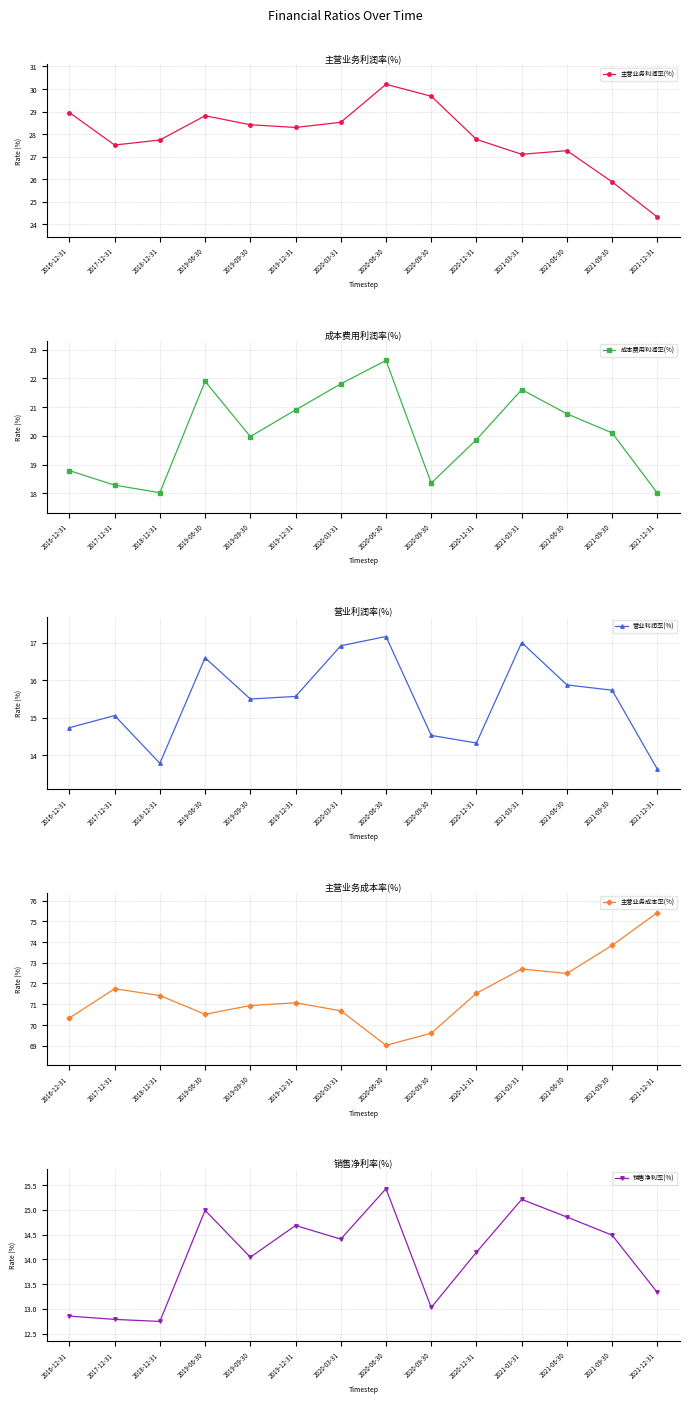

Where is 主营业务利润率(%) nearest to the value 27?

2021-03-31